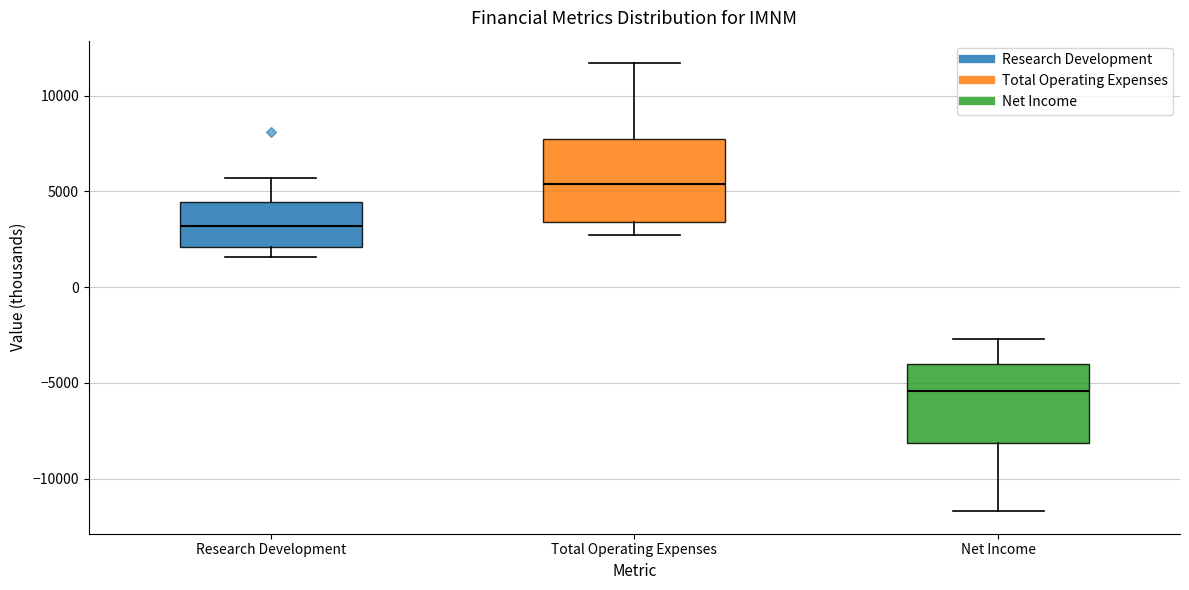

Where does the lower whisker of the box for Total Operating Expenses end on the y-axis? The values are not printed on the chart, so give them approximately, as read against the axis.

2500